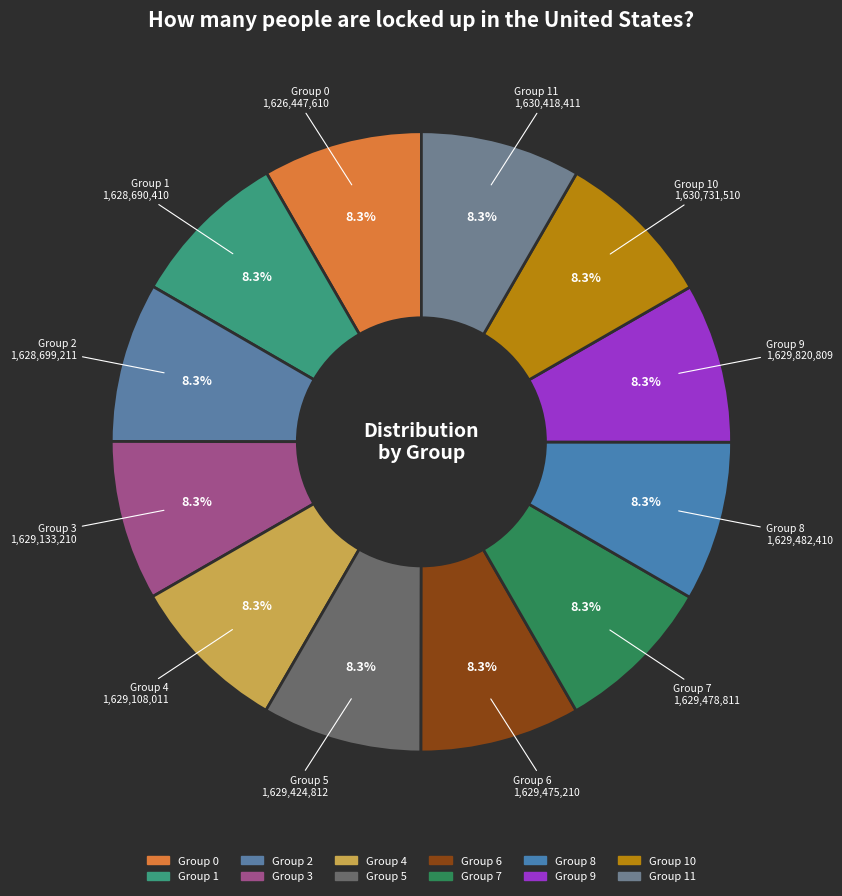

Is there a majority slice in this chart?

No